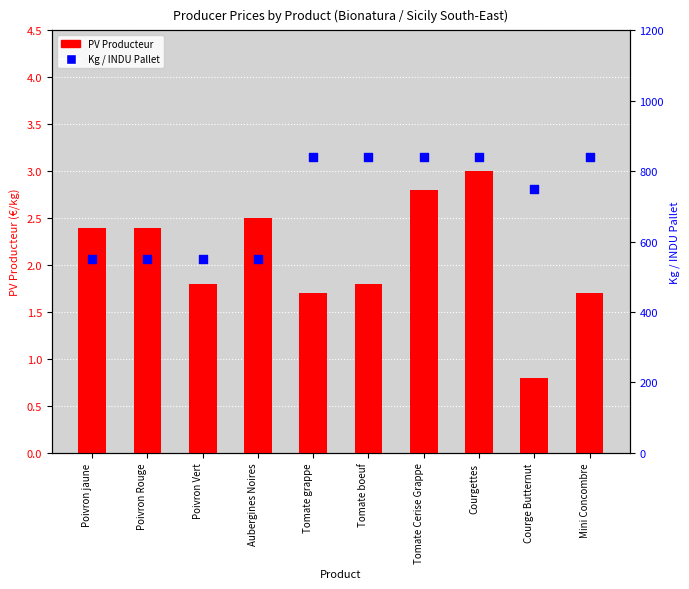

Which series has the widest spread of Y values?

Kg / INDU Pallet